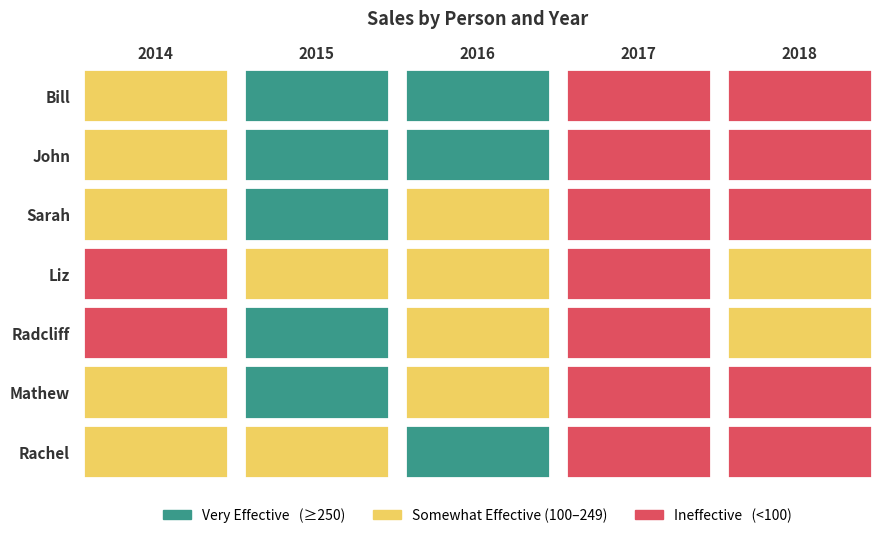

What is the average value of the Sarah series?

145